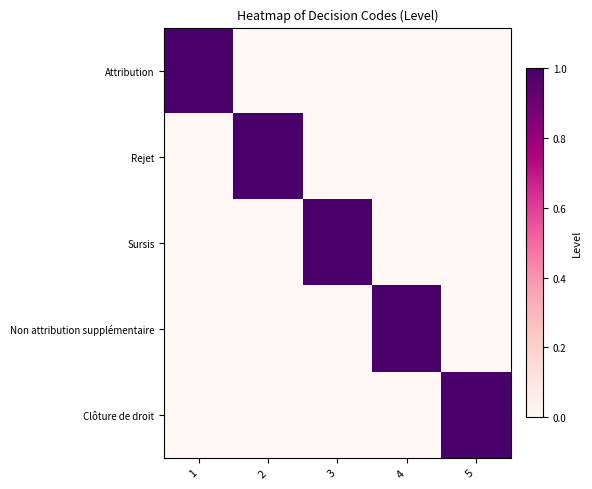

Which series has the largest total across all categories?

Attribution